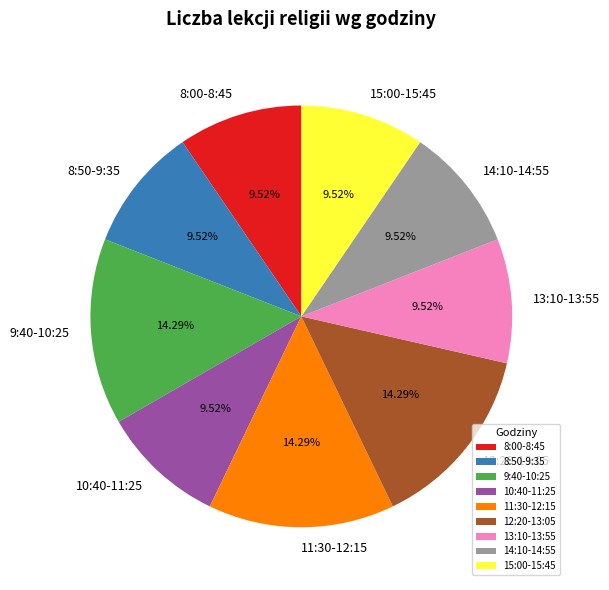

Does 14:10-14:55 account for over 50% of the chart?

No